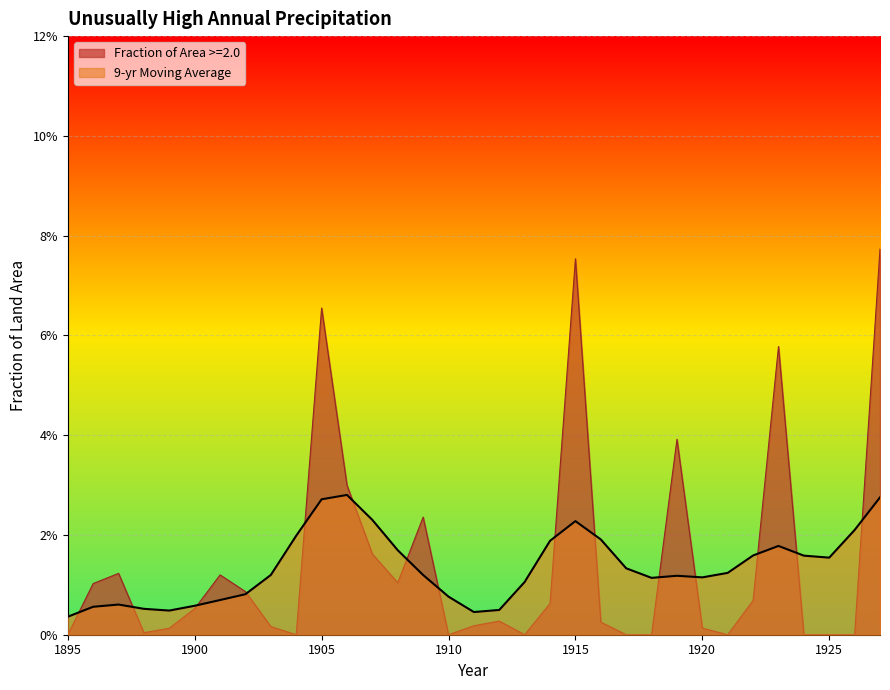

True or false: Fraction of Area >=2.0 has a value of 0.0 at 1896.

True